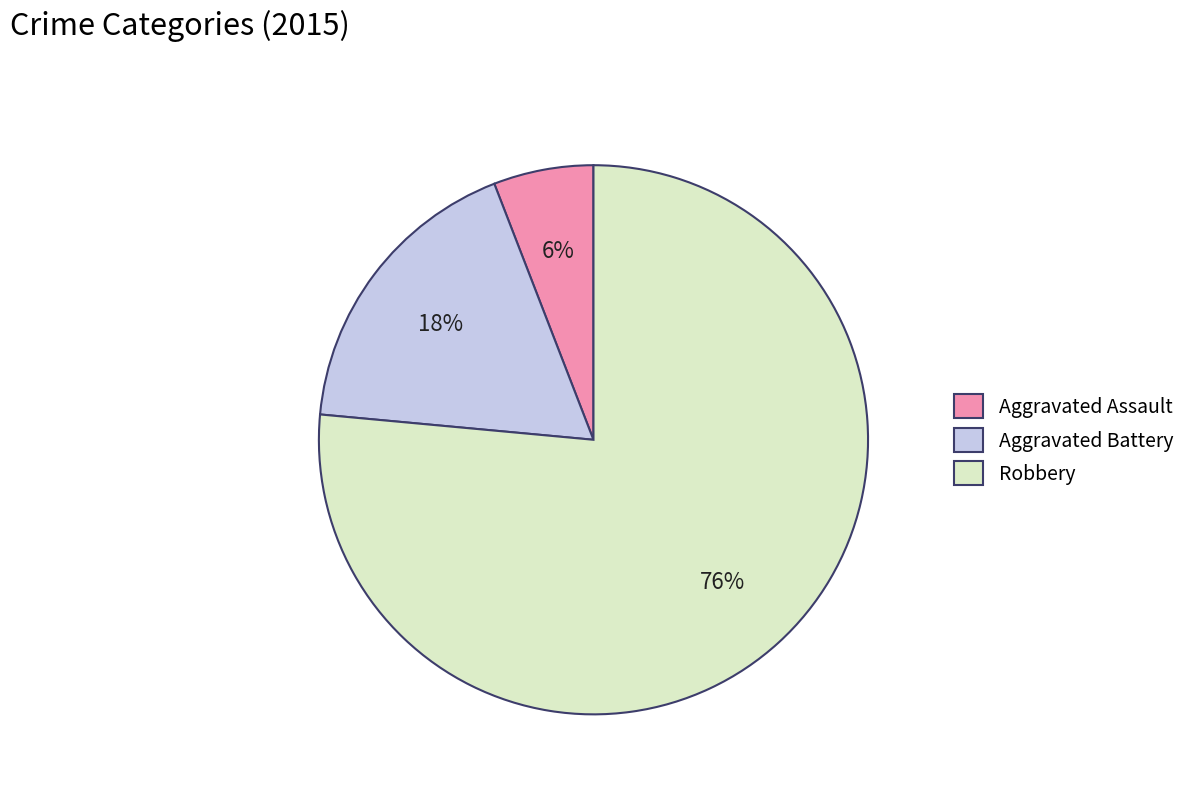

What is the largest slice in the pie chart?

Robbery